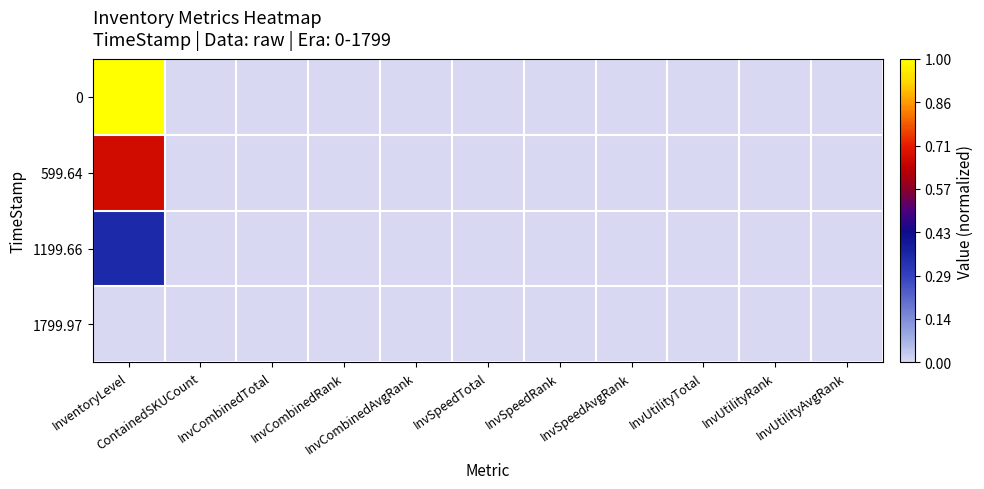

Reading left to right, extract all data points from this chart.

0: InventoryLevel=1.0	ContainedSKUCount=0.0	InvCombinedTotal=0.0	InvCombinedRank=0.0	InvCombinedAvgRank=0.0	InvSpeedTotal=0.0	InvSpeedRank=0.0	InvSpeedAvgRank=0.0	InvUtilityTotal=0.0	InvUtilityRank=0.0	InvUtilityAvgRank=0.0
599.64: InventoryLevel=0.7	ContainedSKUCount=0.0	InvCombinedTotal=0.0	InvCombinedRank=0.0	InvCombinedAvgRank=0.0	InvSpeedTotal=0.0	InvSpeedRank=0.0	InvSpeedAvgRank=0.0	InvUtilityTotal=0.0	InvUtilityRank=0.0	InvUtilityAvgRank=0.0
1199.66: InventoryLevel=0.3	ContainedSKUCount=0.0	InvCombinedTotal=0.0	InvCombinedRank=0.0	InvCombinedAvgRank=0.0	InvSpeedTotal=0.0	InvSpeedRank=0.0	InvSpeedAvgRank=0.0	InvUtilityTotal=0.0	InvUtilityRank=0.0	InvUtilityAvgRank=0.0
1799.97: InventoryLevel=0.0	ContainedSKUCount=0.0	InvCombinedTotal=0.0	InvCombinedRank=0.0	InvCombinedAvgRank=0.0	InvSpeedTotal=0.0	InvSpeedRank=0.0	InvSpeedAvgRank=0.0	InvUtilityTotal=0.0	InvUtilityRank=0.0	InvUtilityAvgRank=0.0